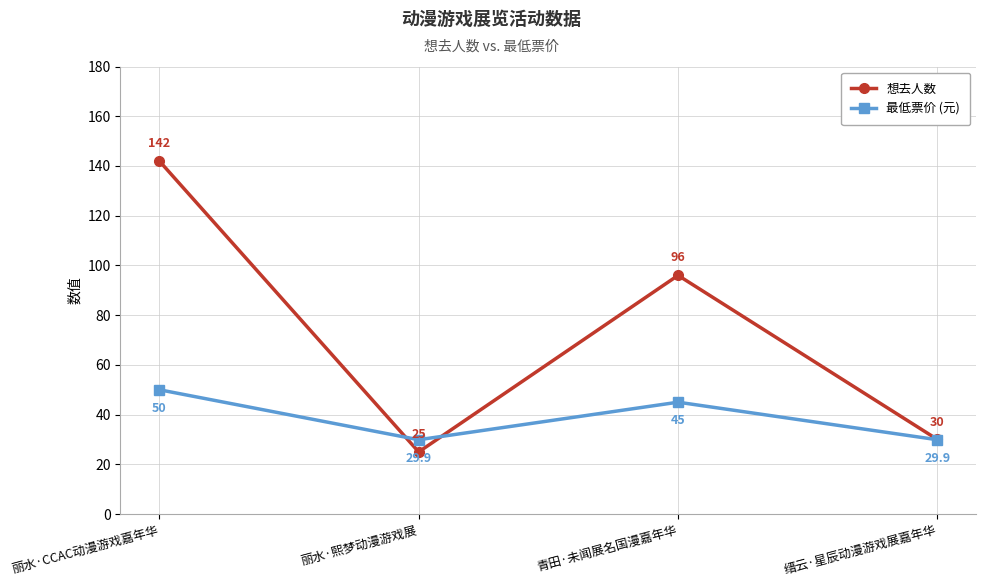

What is the label of the 3rd point from the left?

青田·未闻展名国漫嘉年华